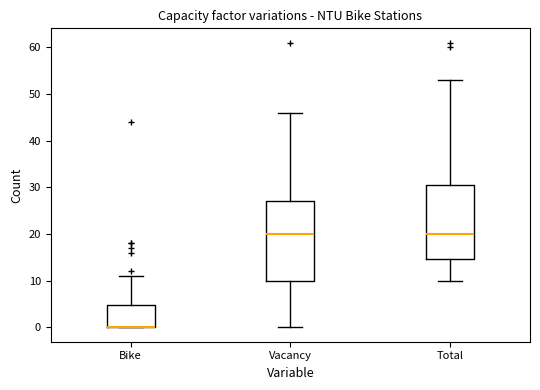

Where does the lower whisker of the box for Vacancy end on the y-axis? The values are not printed on the chart, so give them approximately, as read against the axis.

0